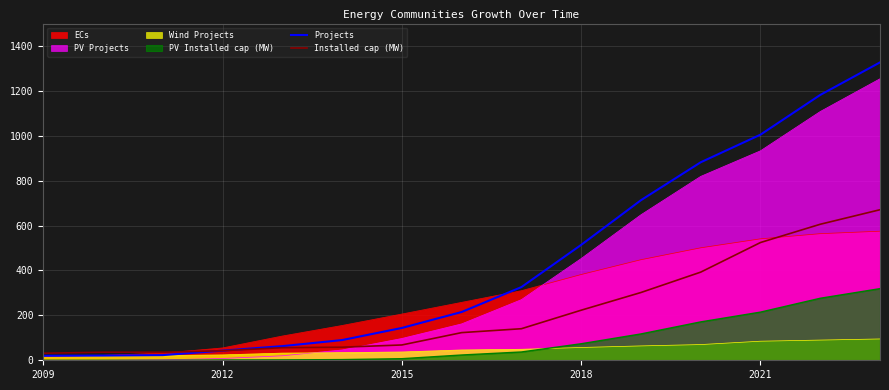

What is the maximum value shown in the chart?

1327.0